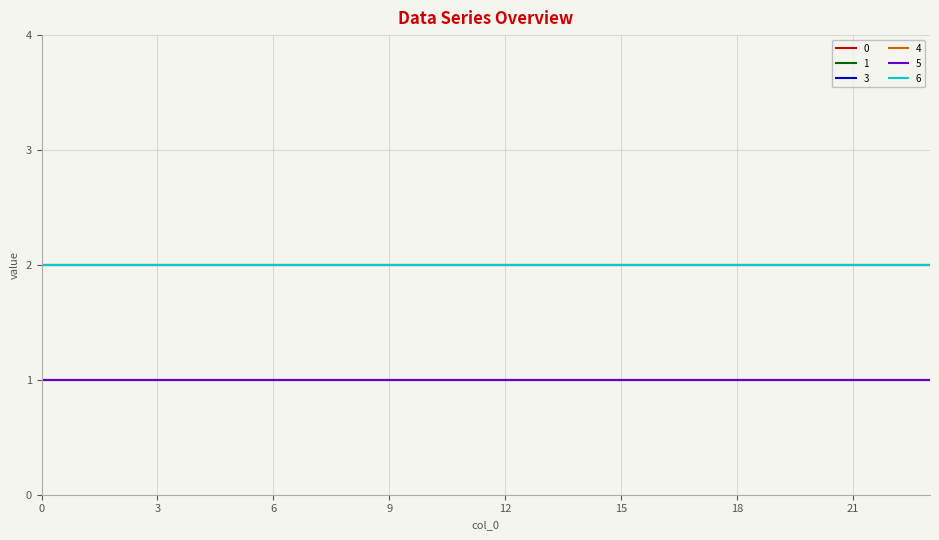

True or false: 1 has more than 0 interior local peaks.

False